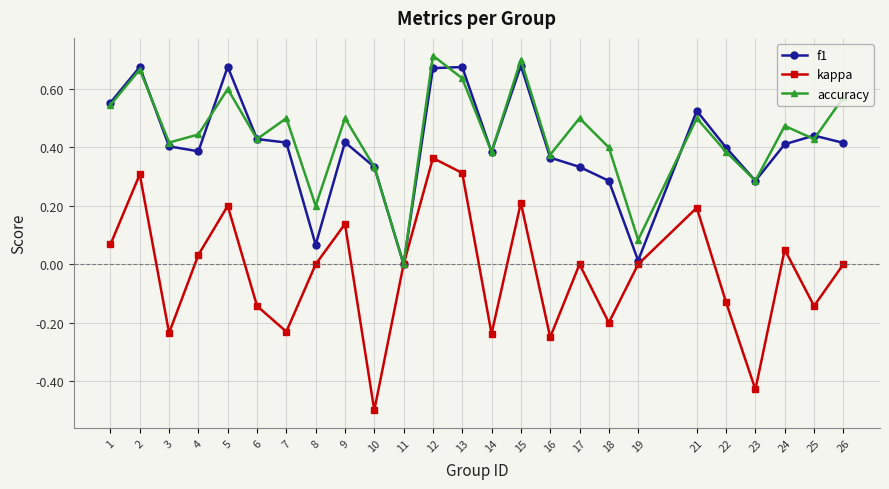

At which label does kappa reach its minimum?

10